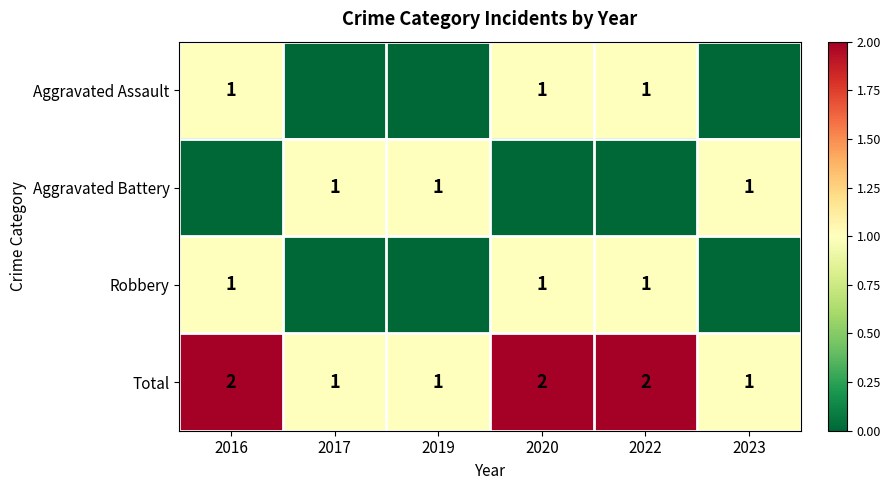

Count the Total values in the range 1 to 2.

6